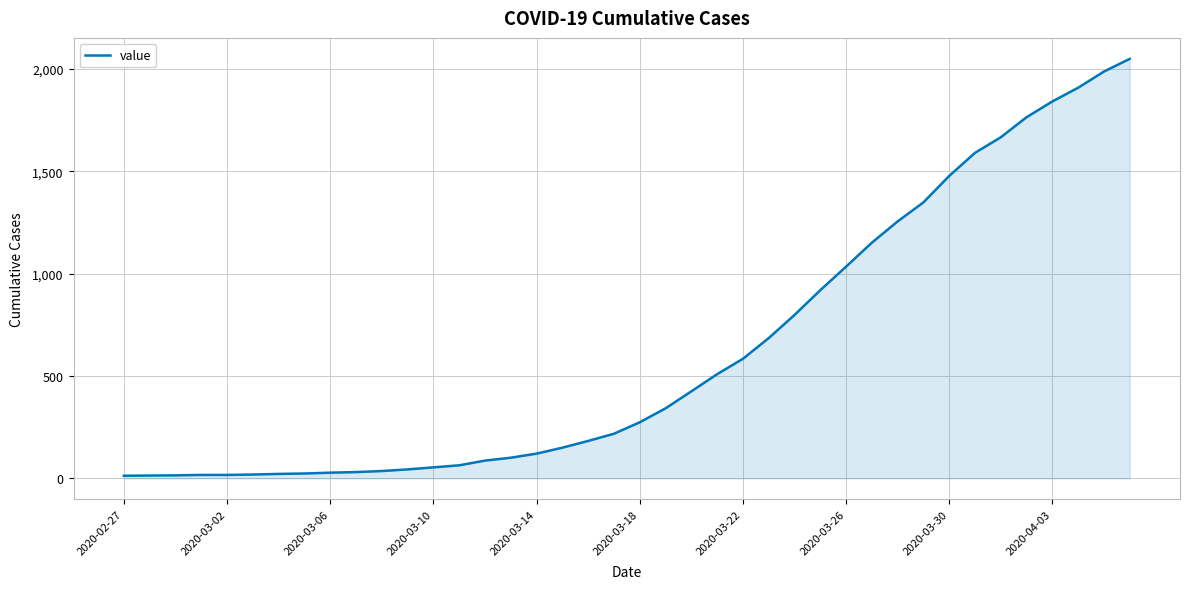

What is the maximum value shown in the chart?

2049